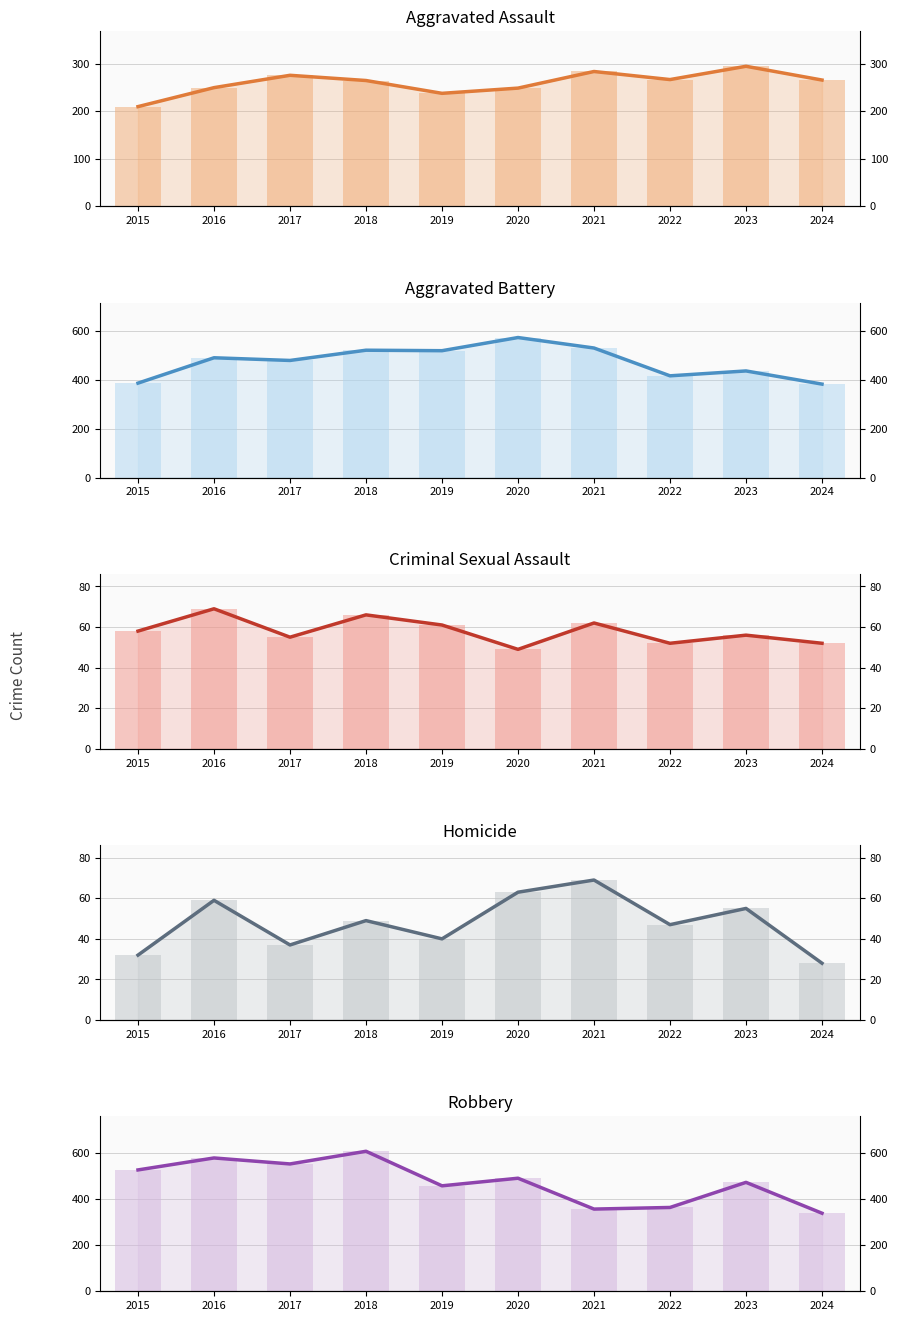

What is the lowest value of the Robbery series?

339